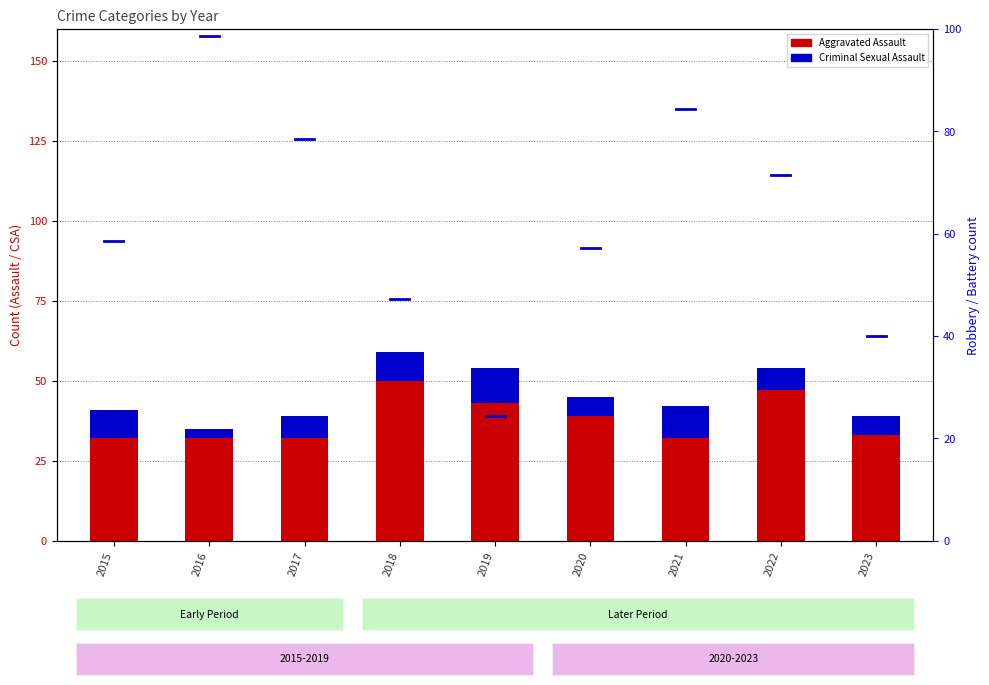

True or false: Criminal Sexual Assault has a value of 7 at 2017.

True